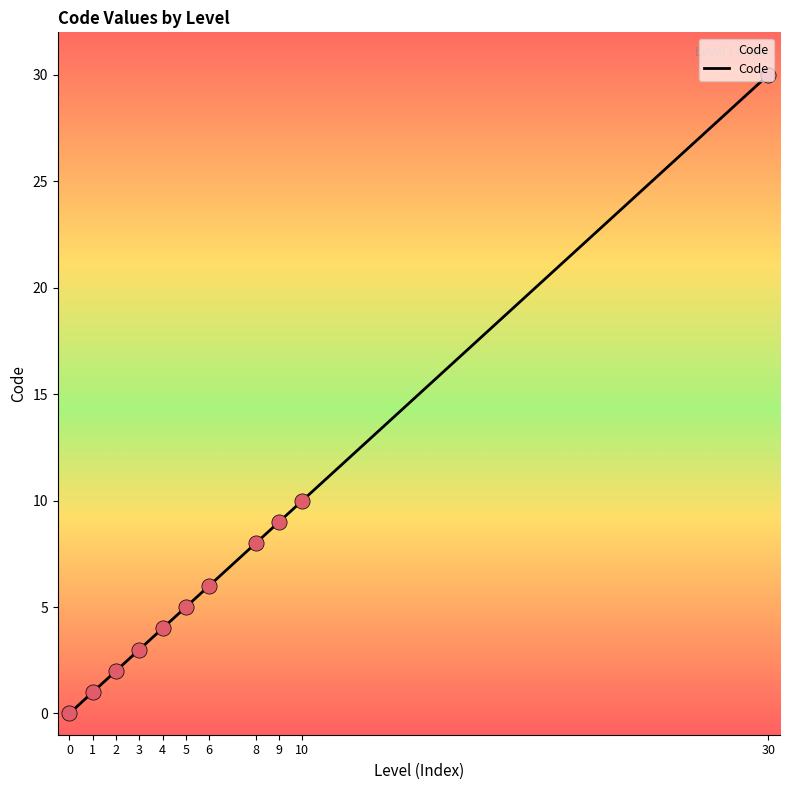

Between 4 and 10, which is larger?

10